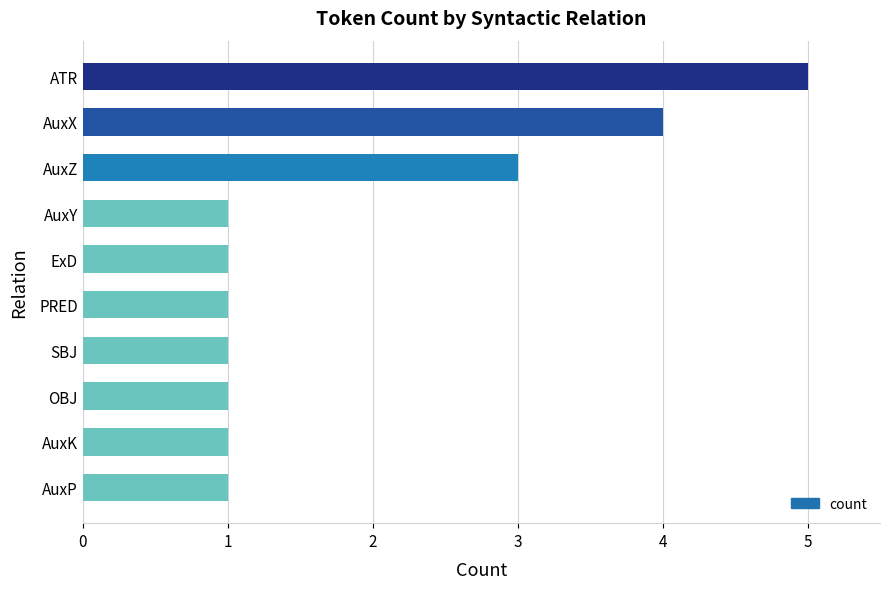

Which category has the highest value across all series?

ATR